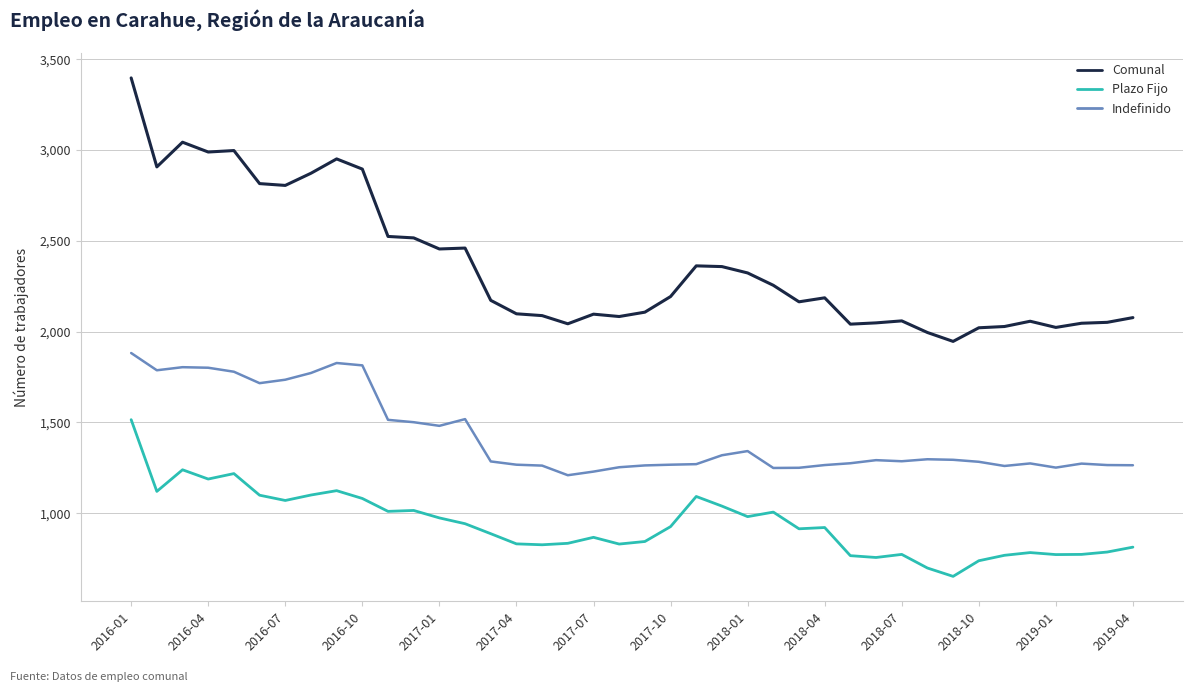

Rank the series by their maximum value, from highest to lowest.

Comunal, Indefinido, Plazo Fijo